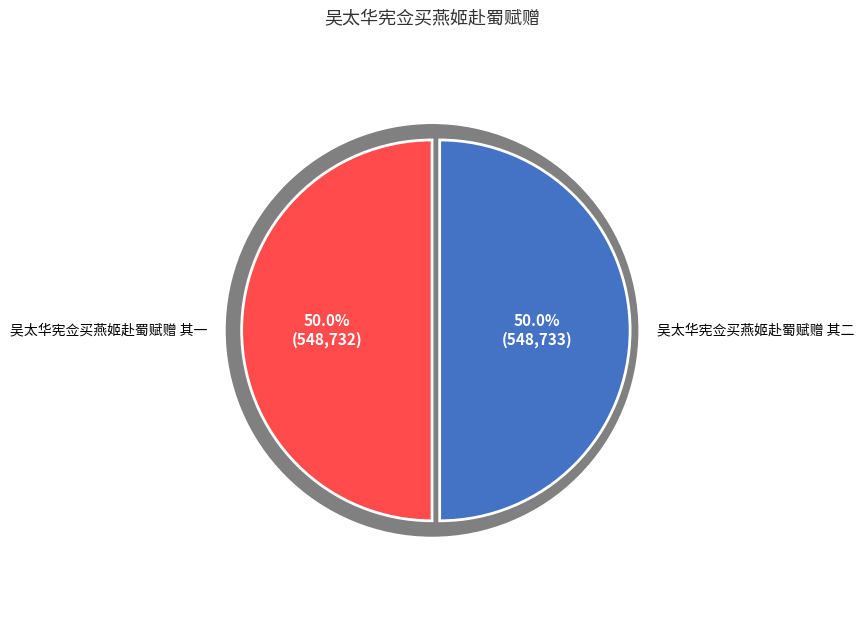

Which has a higher value, 吴太华宪佥买燕姬赴蜀赋赠 其一 or 吴太华宪佥买燕姬赴蜀赋赠 其二?

吴太华宪佥买燕姬赴蜀赋赠 其二